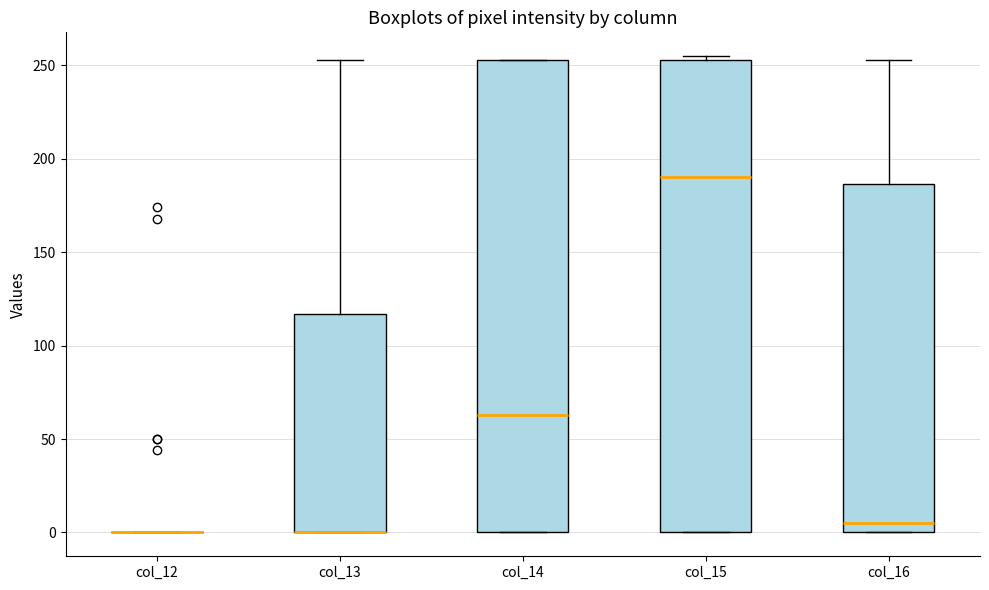

Reading left to right, read every box against the y-axis: the position of its median line, the range the box covers, and the ends of its whiskers. The values are not printed on the chart, so give them approximately, as read against the axis.

col_12: box collapsed to a line at 0, whiskers 0 to 0
col_13: median 0 (drawn on the box's lower edge), box 0 to 115, whiskers 0 to 255
col_14: median 65, box 0 to 255, whiskers 0 to 255
col_15: median 190, box 0 to 255, whiskers 0 to 255 (just above the box's upper edge)
col_16: median 5, box 0 to 185, whiskers 0 to 255